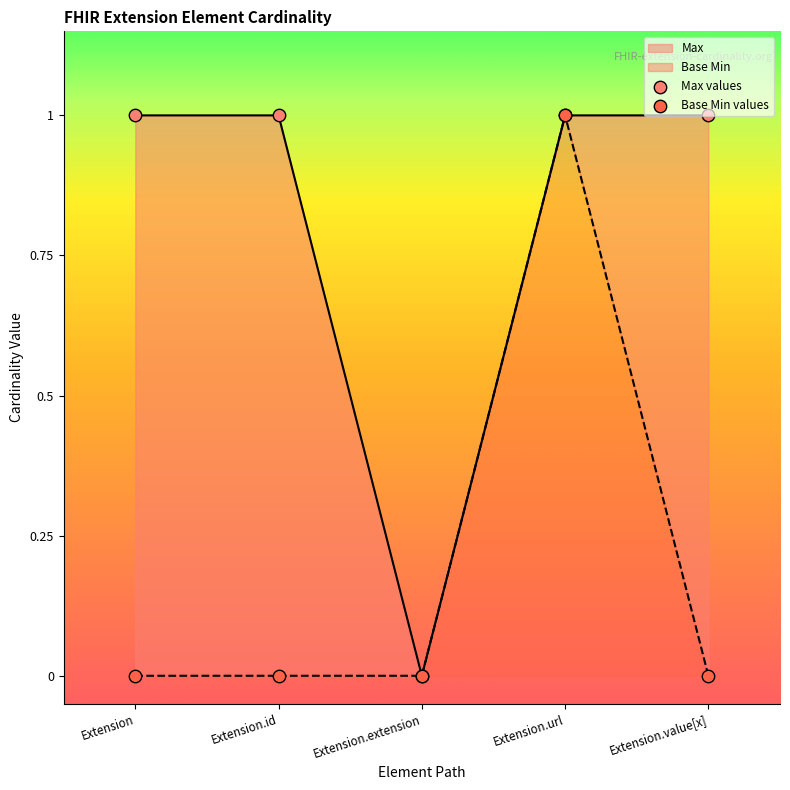

Is the value of Base Min at Extension.id greater than the value of Base Min values at Extension.value[x]?

No